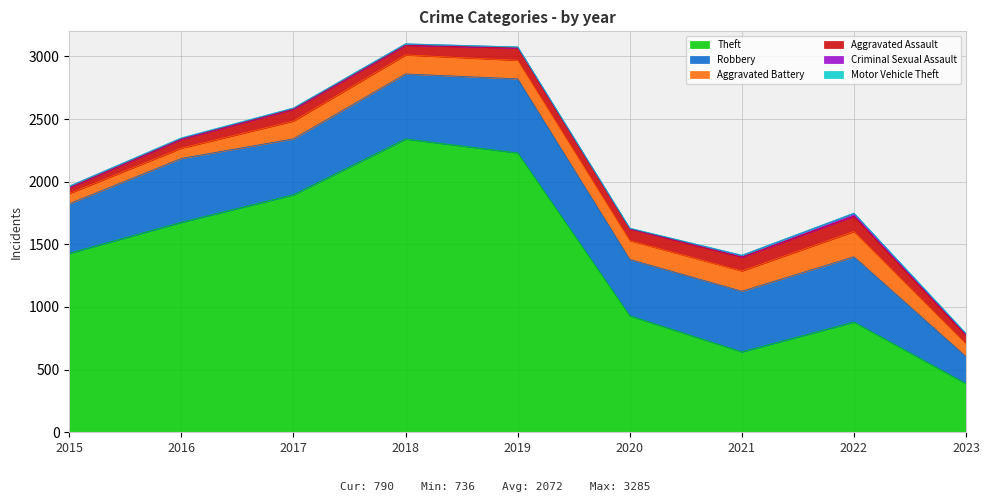

True or false: Motor Vehicle Theft and Aggravated Battery cross at least once.

False